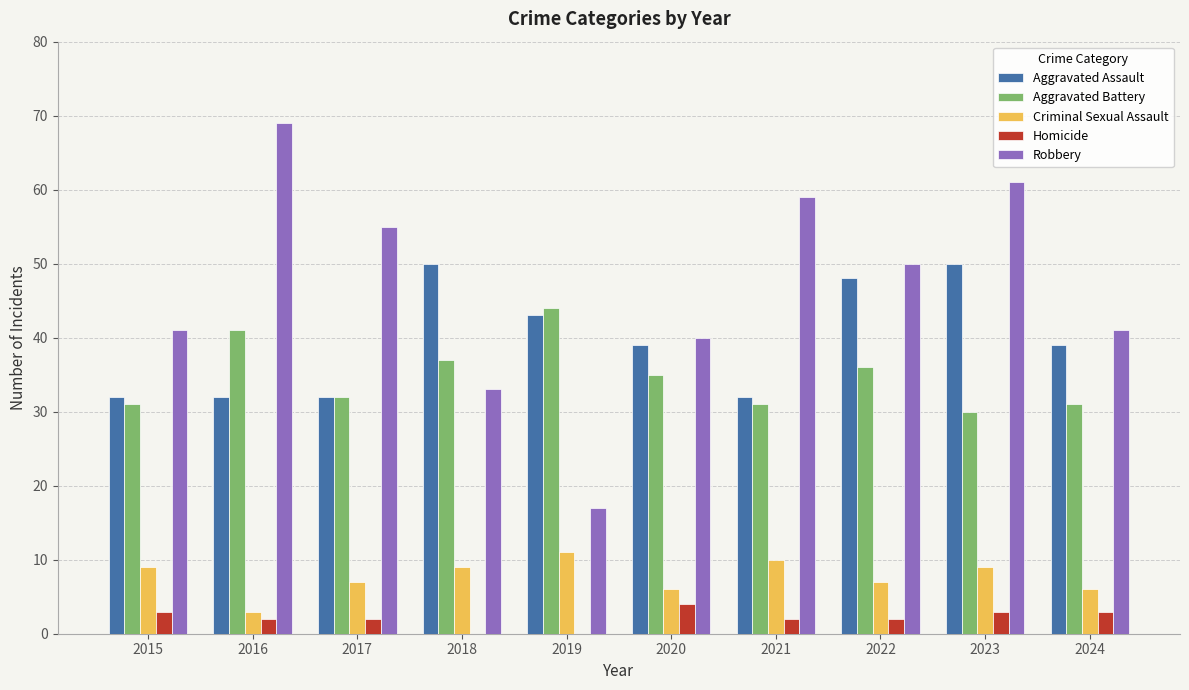

What is the sum of all Aggravated Assault values?

397